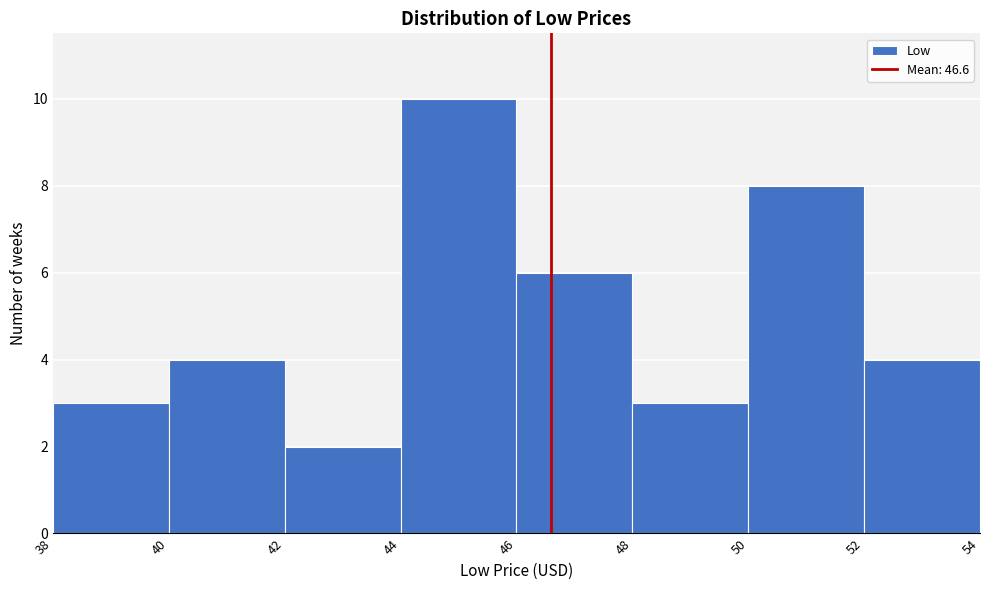

How tall is the bar that spans 46 to 48 on the x-axis? The values are not printed on the chart, so give them approximately, as read against the axis.

6